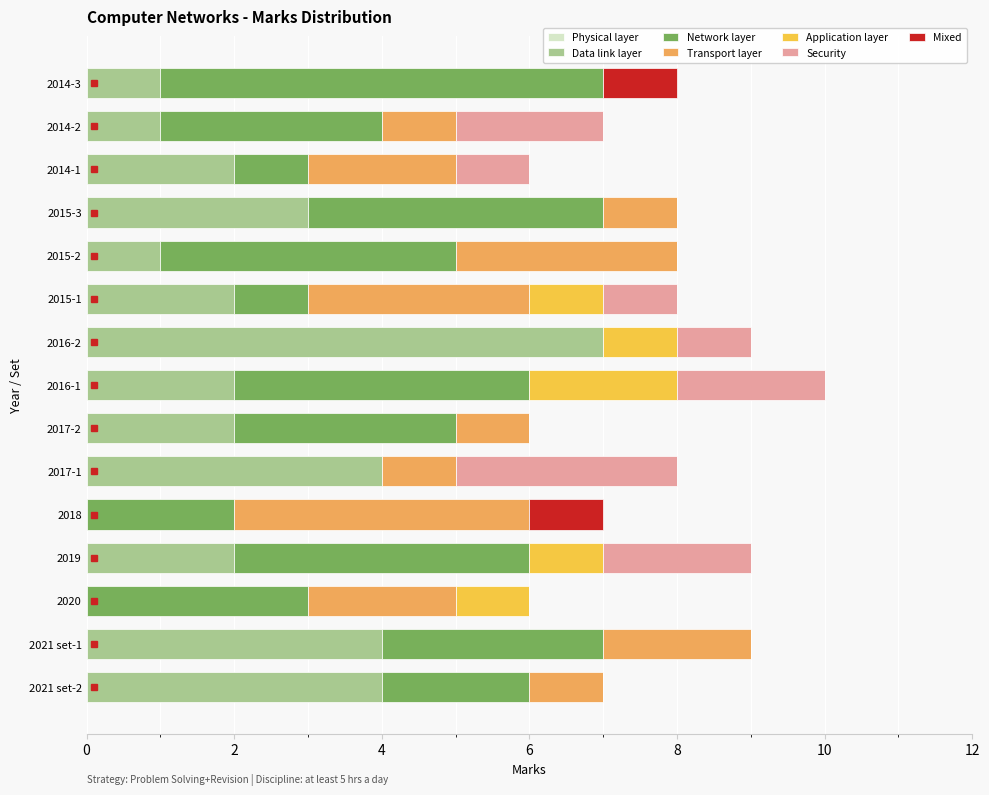

What is the total value across all series at 2021 set-1?

9